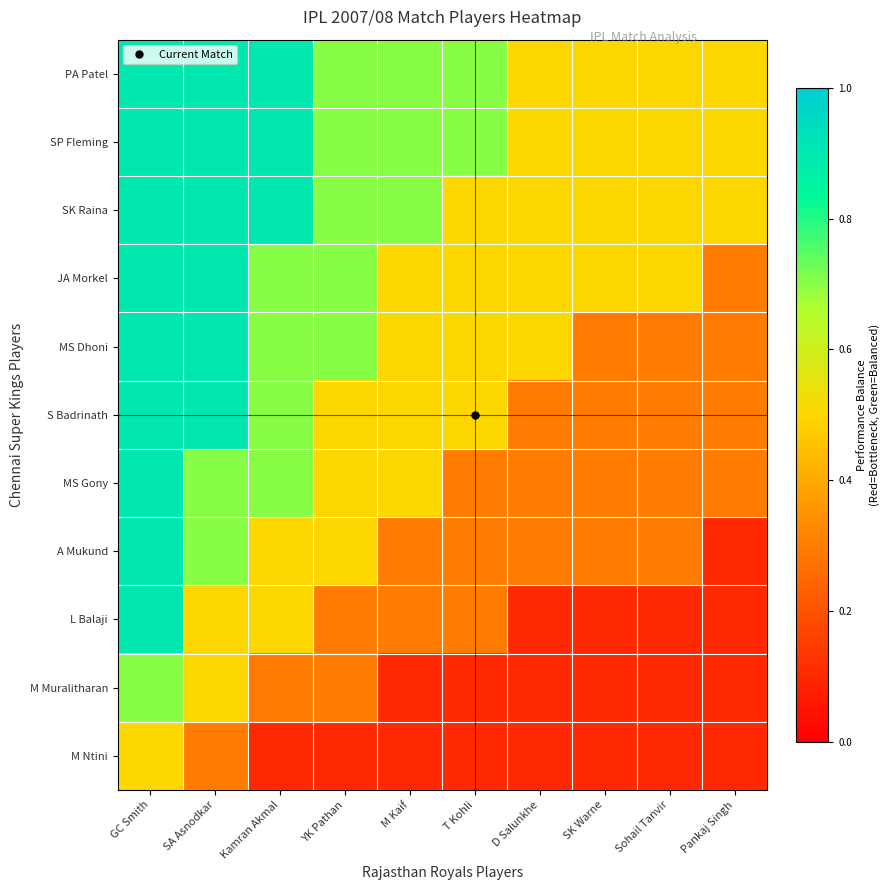

Between SK Warne and Pankaj Singh, which series saw the biggest shift?

JA Morkel